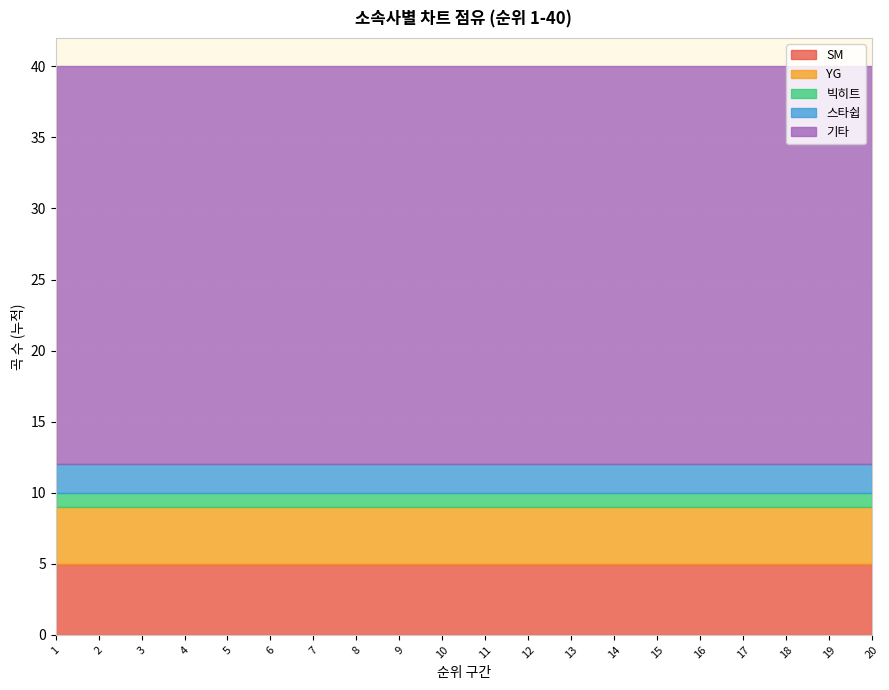

What is the minimum value for SM?

5